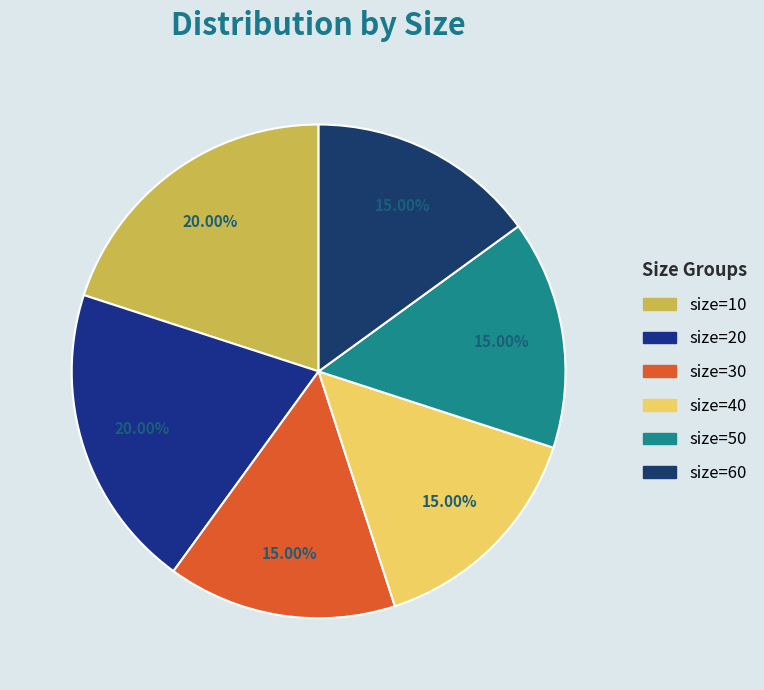

Does any single category account for the majority?

No